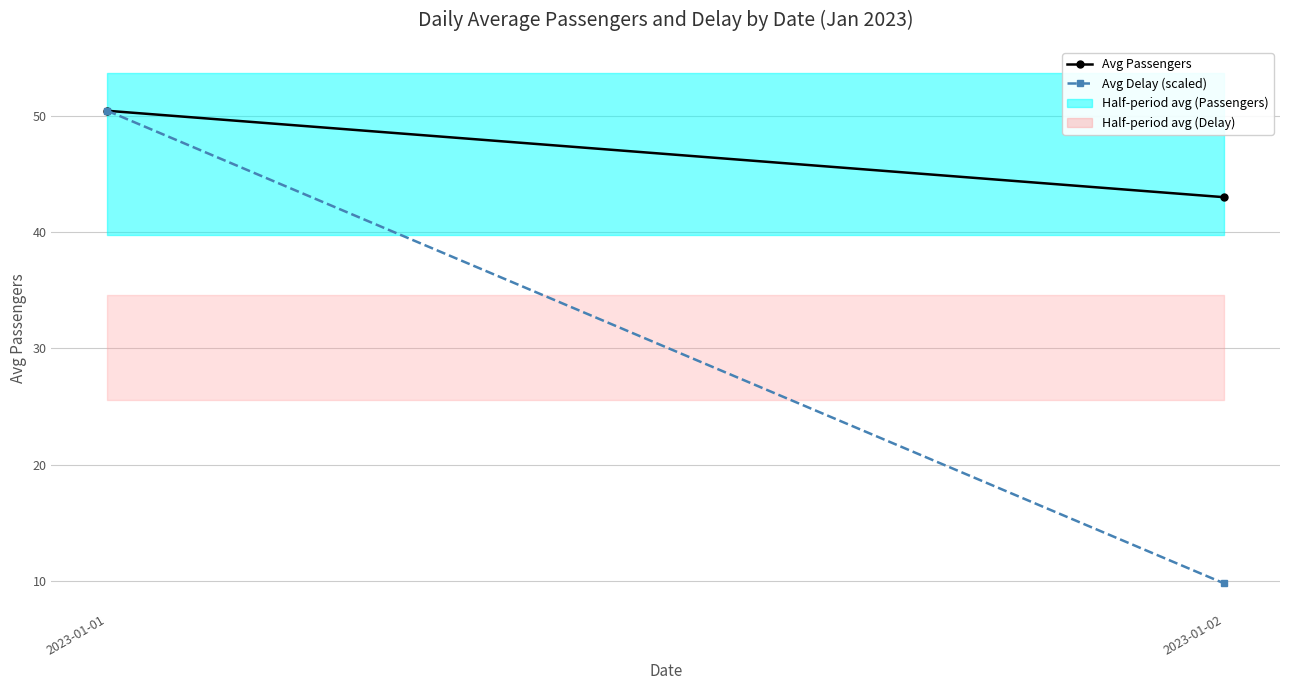

What is the total value across all series at 2023-01-02?

52.8